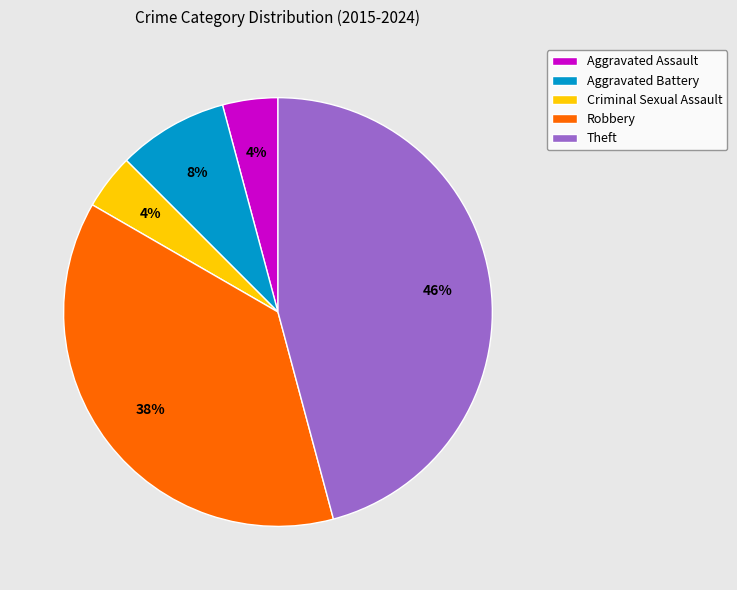

Does any single category account for the majority?

No